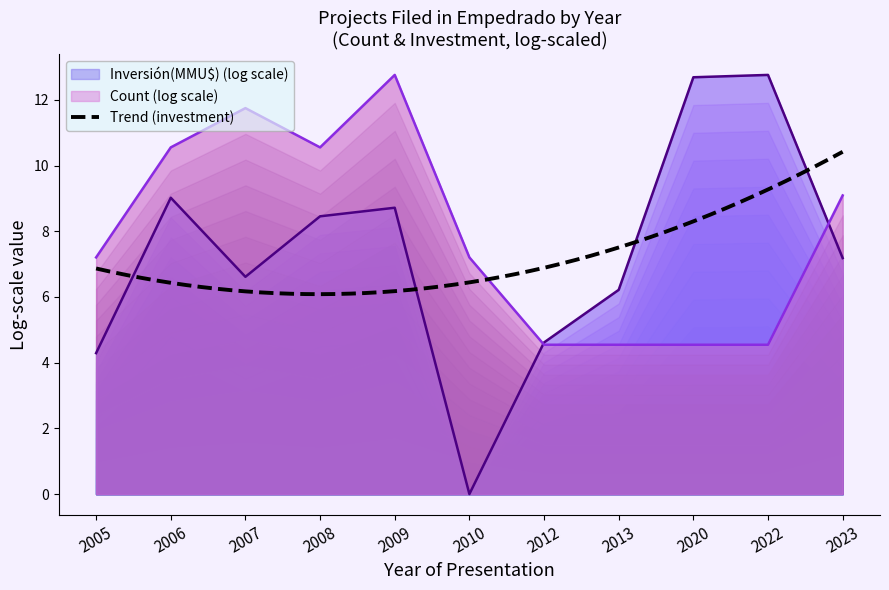

What is the difference between the values at 2007 and 2022?

7.2